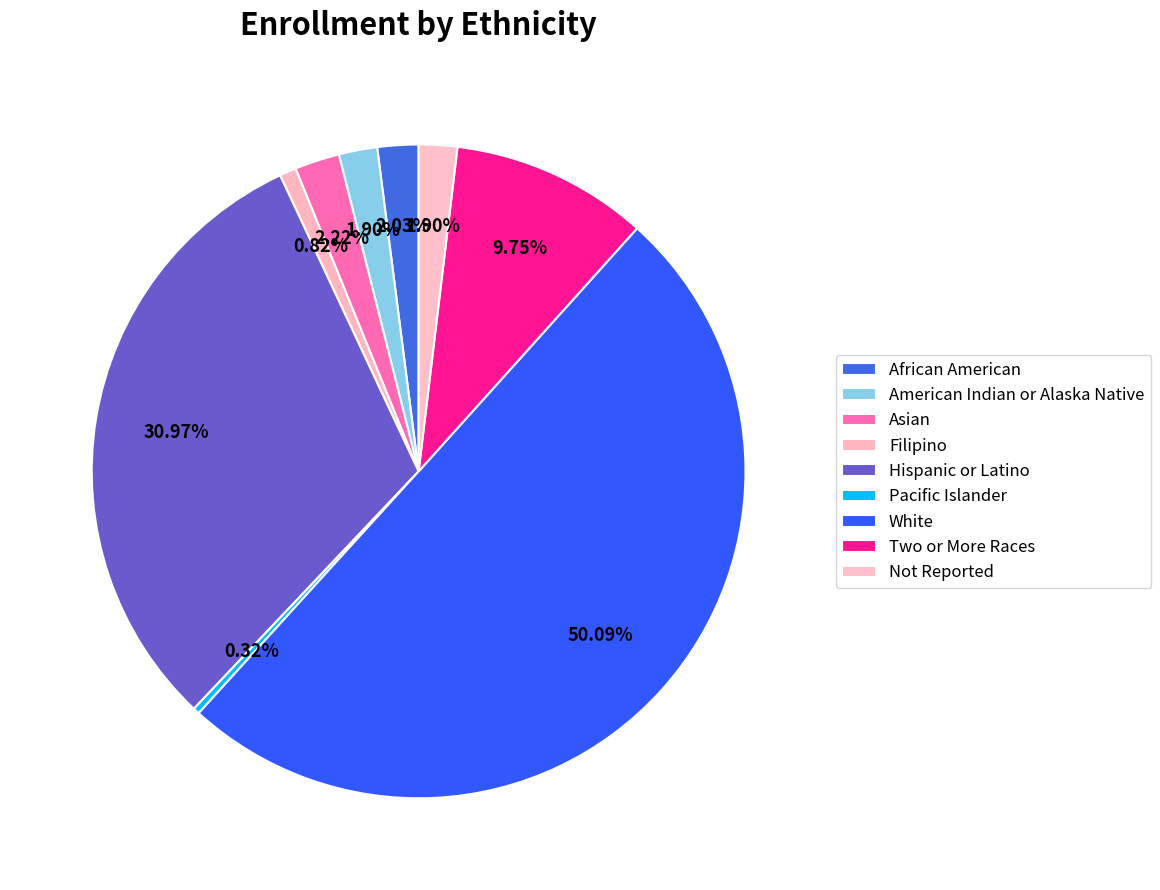

Is it true that Pacific Islander is 0% of the pie?

True